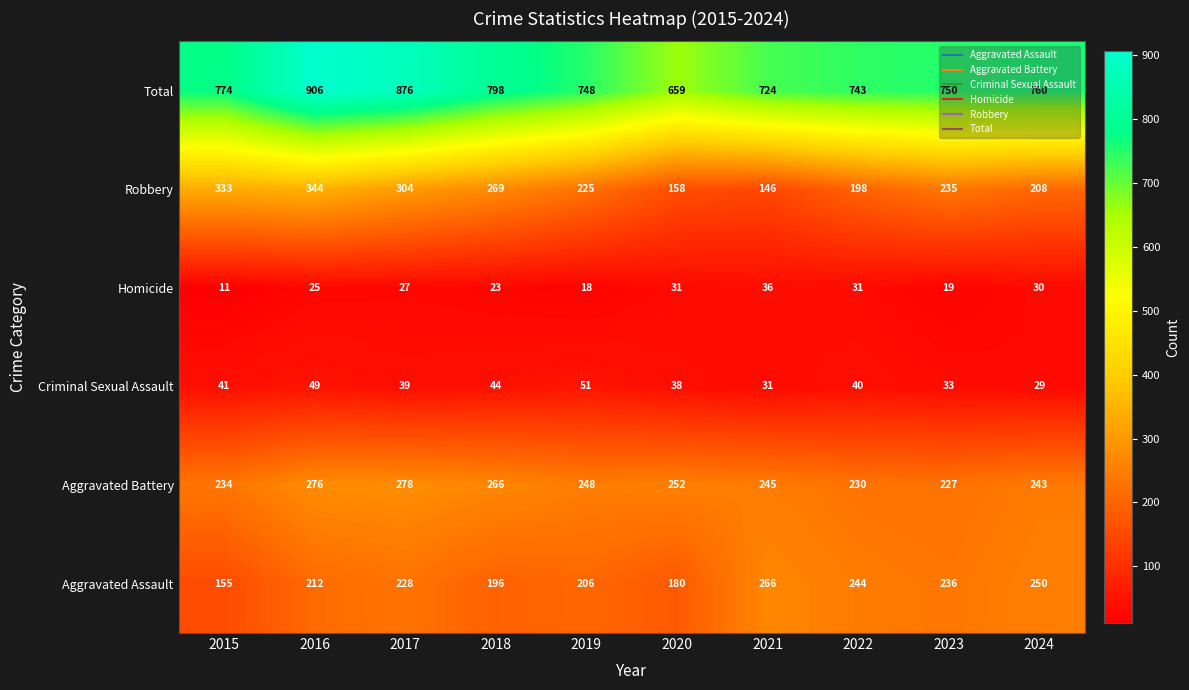

Rank the series by their maximum value, from lowest to highest.

Homicide, Criminal Sexual Assault, Aggravated Assault, Aggravated Battery, Robbery, Total